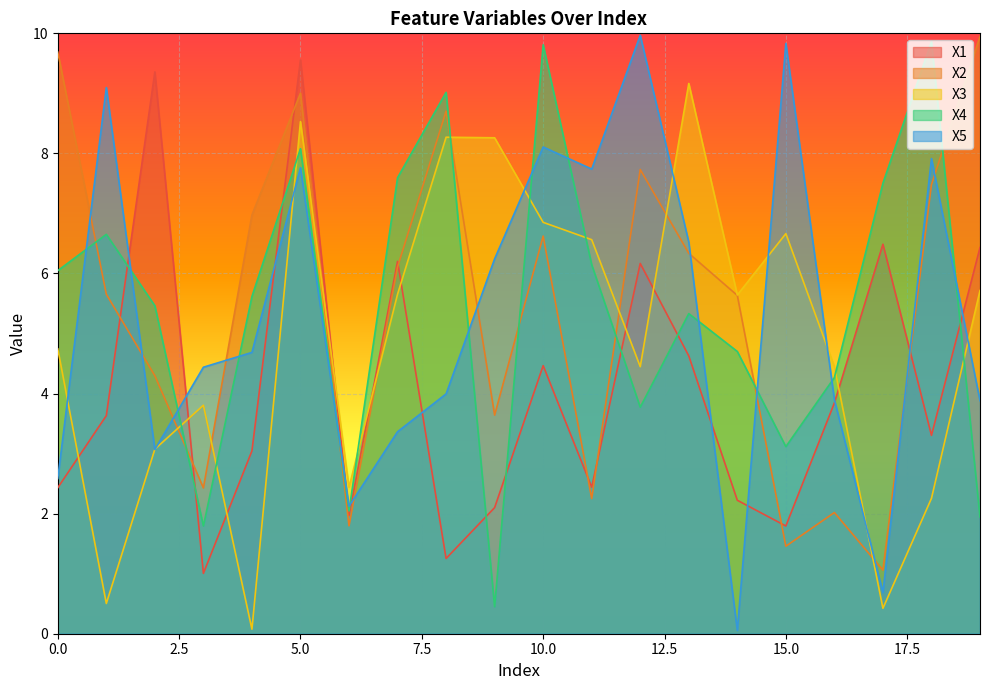

At how many categories does at least one series exceed 6?

16